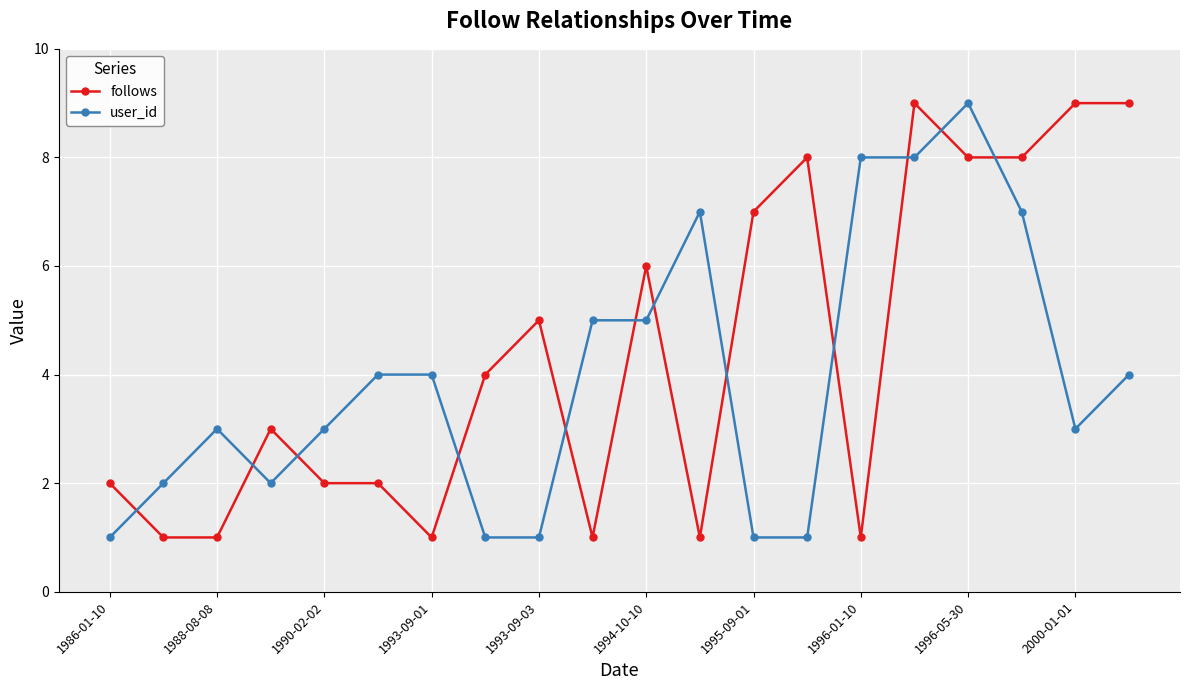

What is the highest value of the follows series?

9